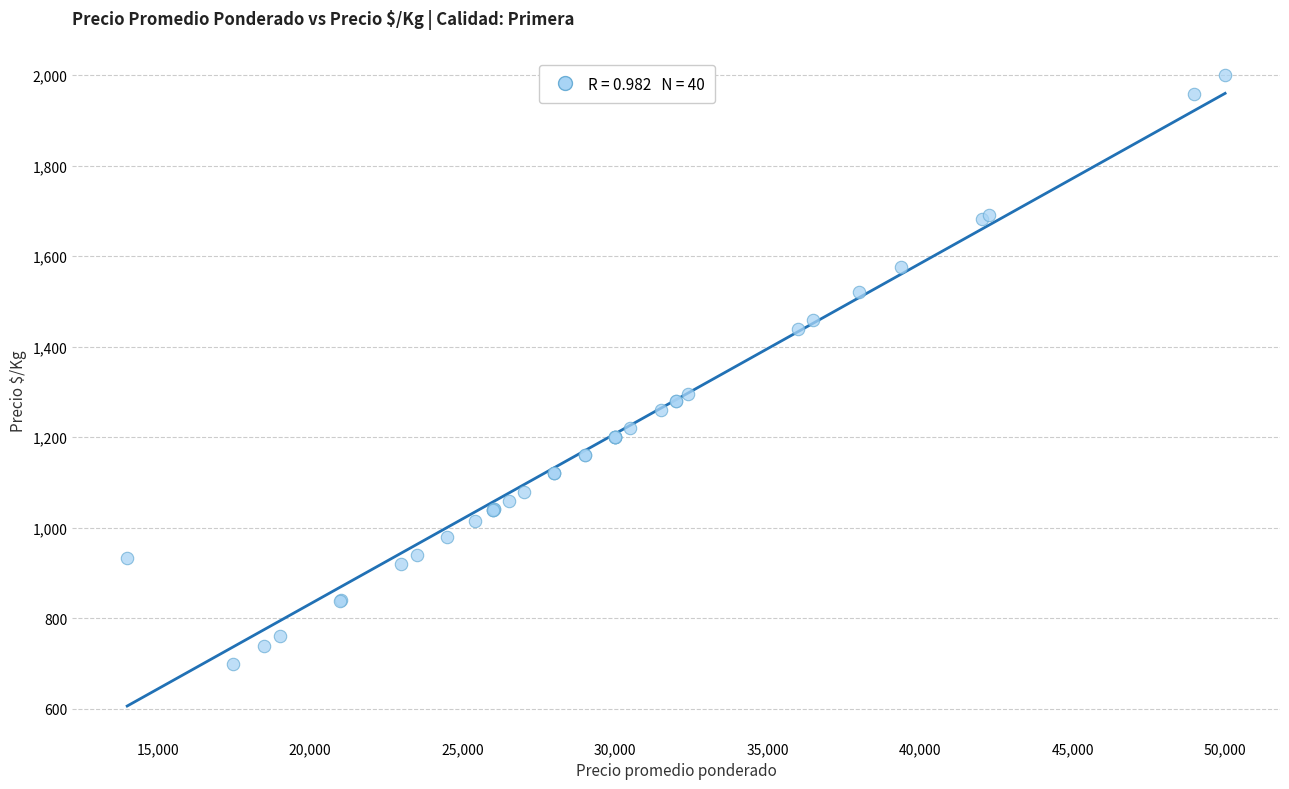

What Y value in the scatter plot is closest to 1349?

1296